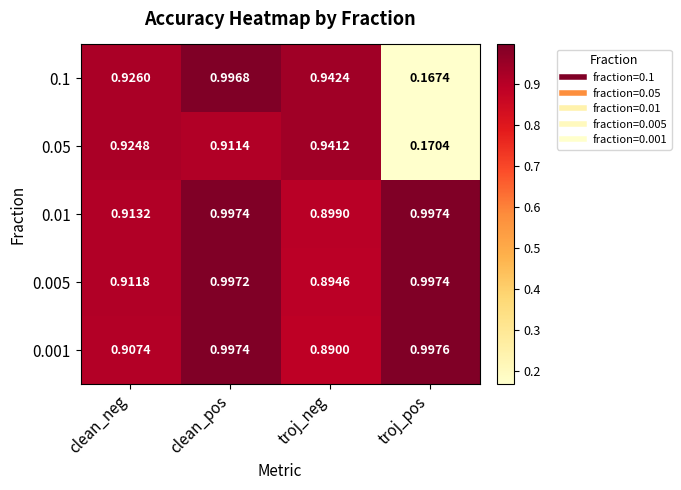

At which label is 0.005 closest to 0?

troj_neg